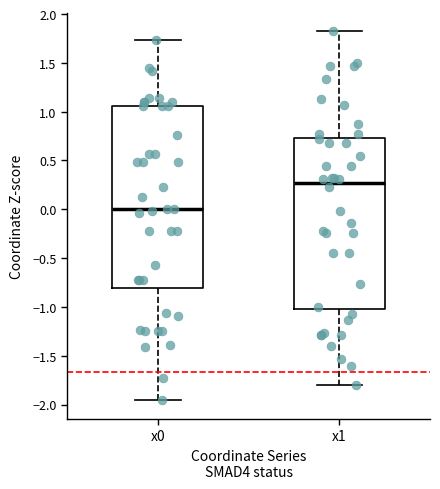

Where does the upper whisker of the box for x1 end on the y-axis? The values are not printed on the chart, so give them approximately, as read against the axis.

1.85